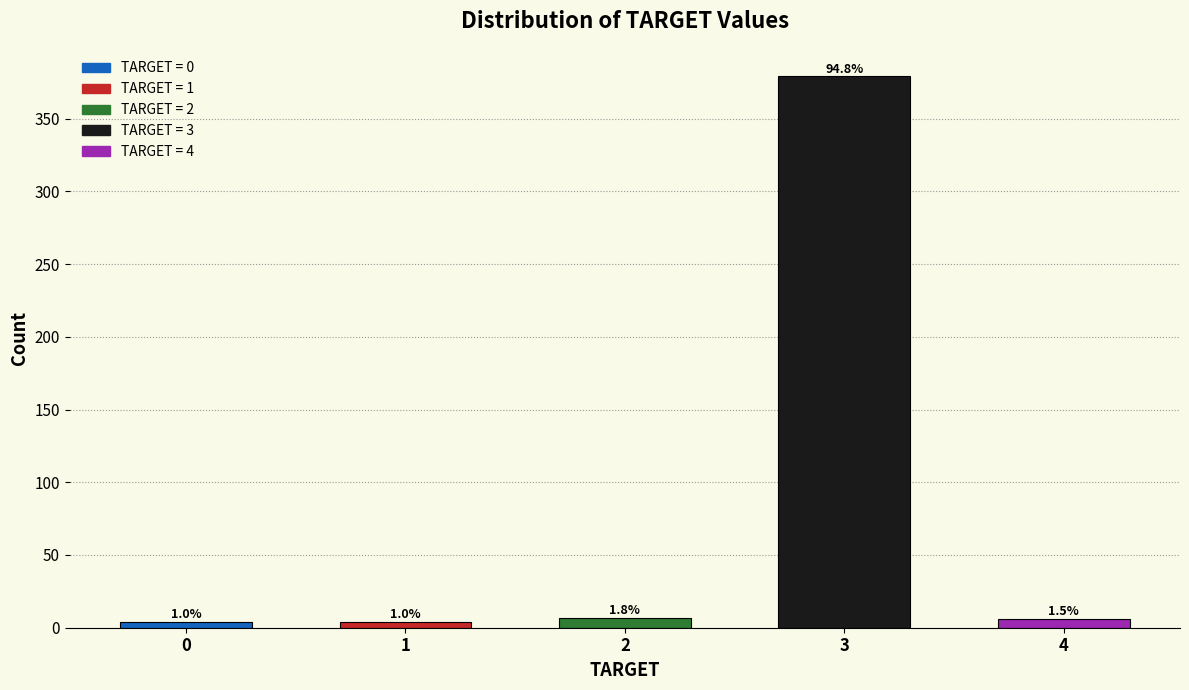

Are the bars horizontal?

No